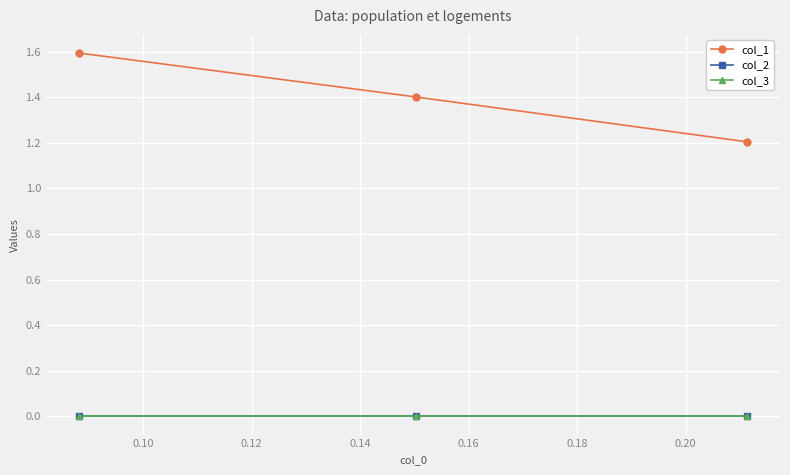

Which series has the largest range (max minus min)?

col_1